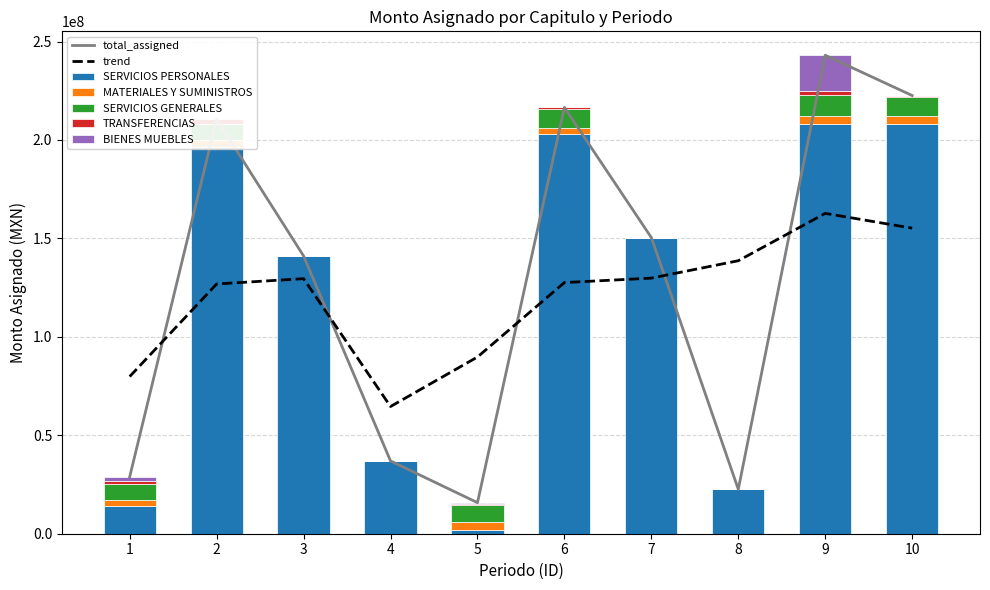

At which label is SERVICIOS GENERALES closest to 5453444?

1